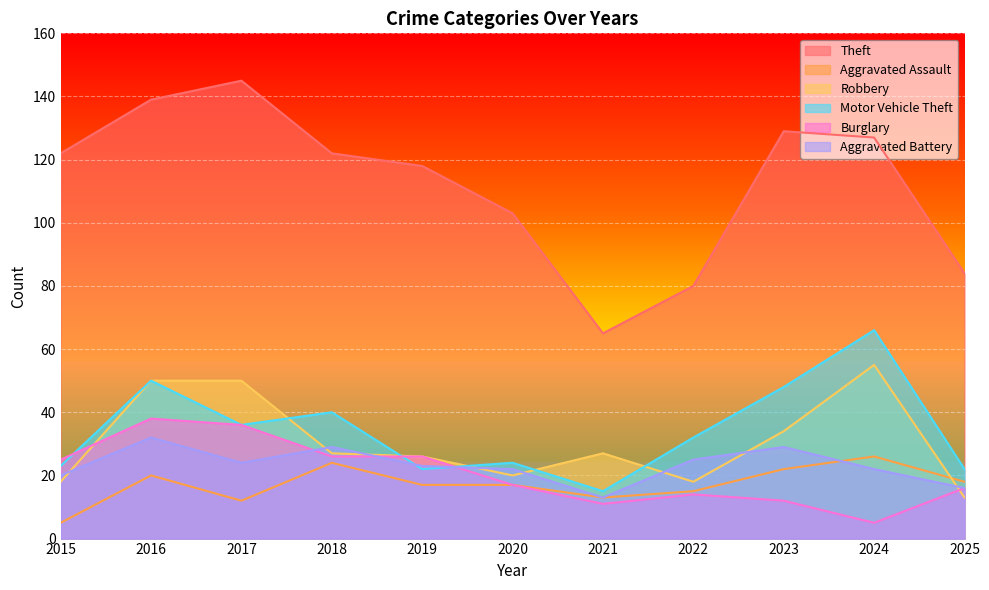

Reading left to right, transcribe all the data shown in this chart.

Theft: 2015=122	2016=139	2017=145	2018=122	2019=118	2020=103	2021=65	2022=80	2023=129	2024=127	2025=84
Aggravated Assault: 2015=5	2016=20	2017=12	2018=24	2019=17	2020=17	2021=13	2022=15	2023=22	2024=26	2025=18
Robbery: 2015=18	2016=50	2017=50	2018=27	2019=26	2020=20	2021=27	2022=18	2023=34	2024=55	2025=13
Motor Vehicle Theft: 2015=23	2016=50	2017=36	2018=40	2019=22	2020=24	2021=15	2022=32	2023=48	2024=66	2025=22
Burglary: 2015=25	2016=38	2017=36	2018=26	2019=26	2020=17	2021=11	2022=14	2023=12	2024=5	2025=16
Aggravated Battery: 2015=20	2016=32	2017=24	2018=29	2019=23	2020=22	2021=13	2022=25	2023=29	2024=22	2025=16